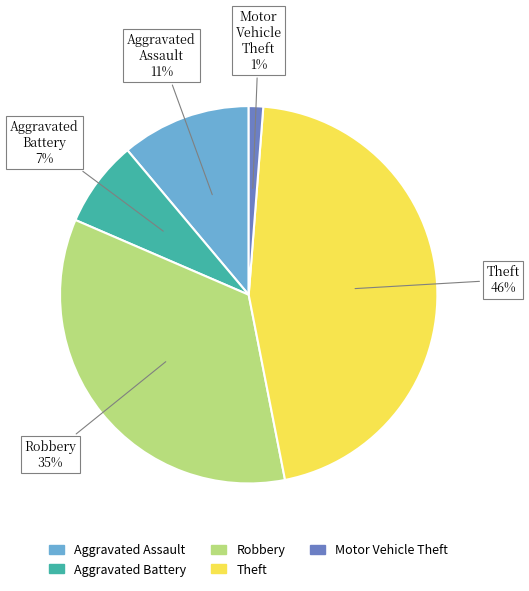

To the nearest percent, what is the average slice percentage?

20%